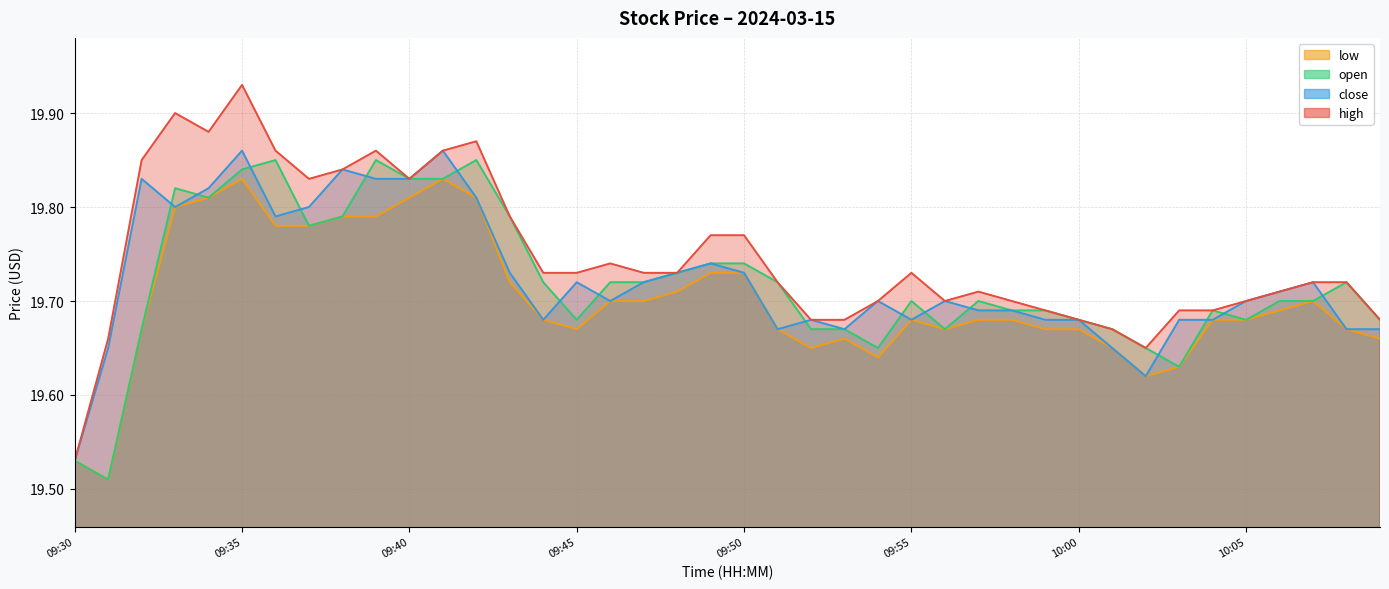

Is it true that low equals 19.5 at 09:30?

True